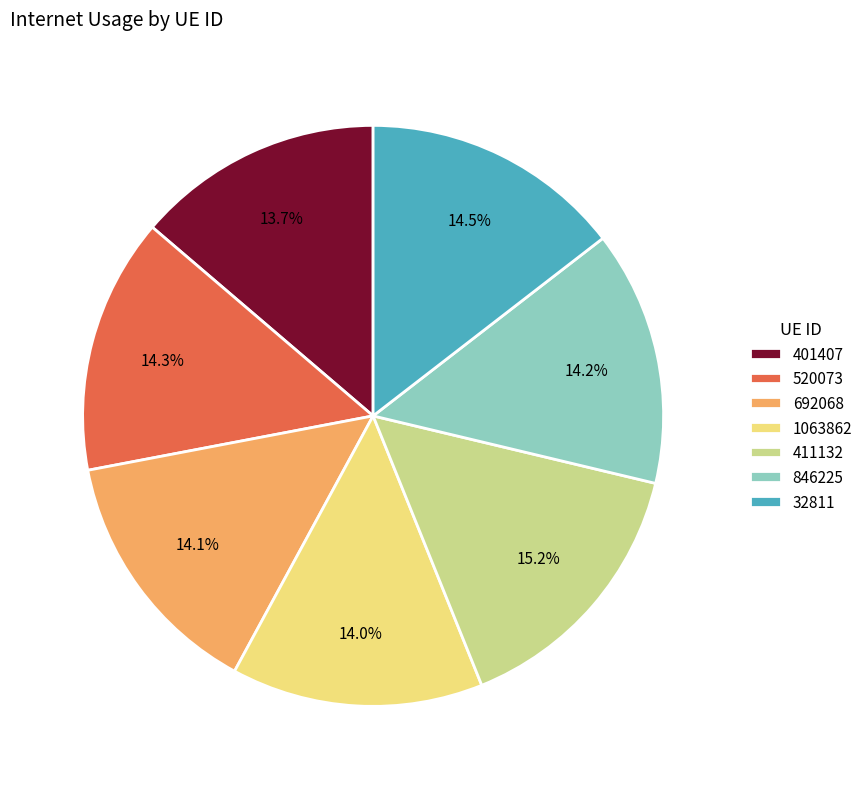

The 401407 slice represents 14% of the pie. True or false?

True